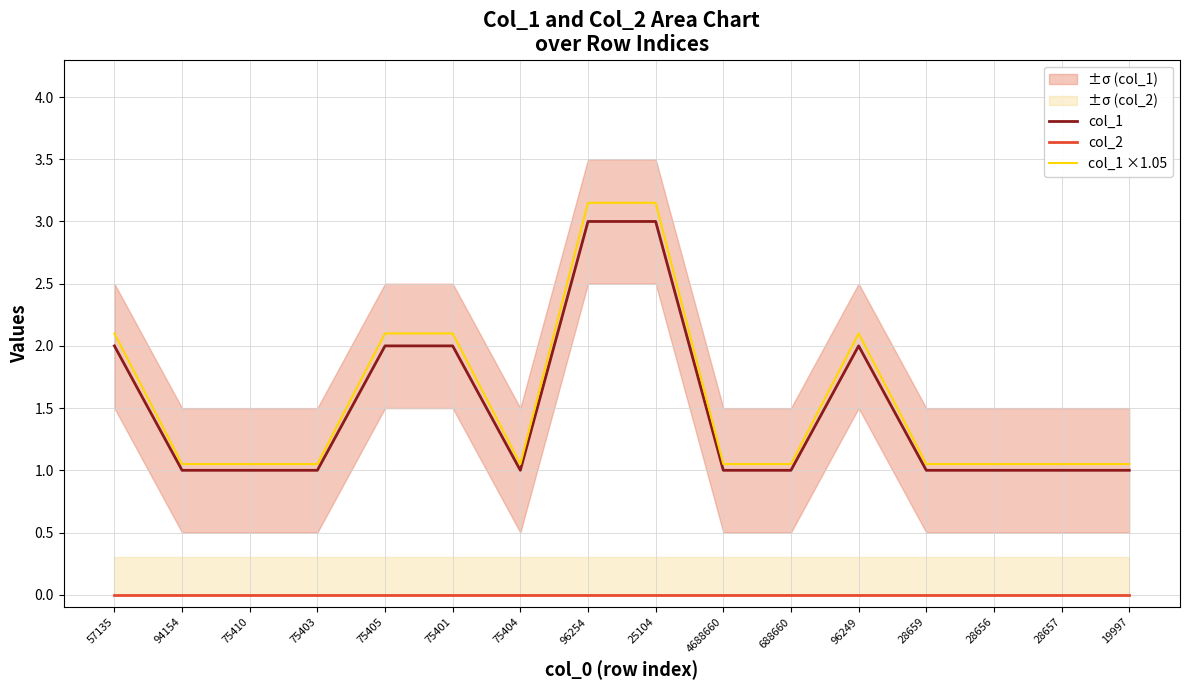

What is the label of the 14th point from the right?

75410